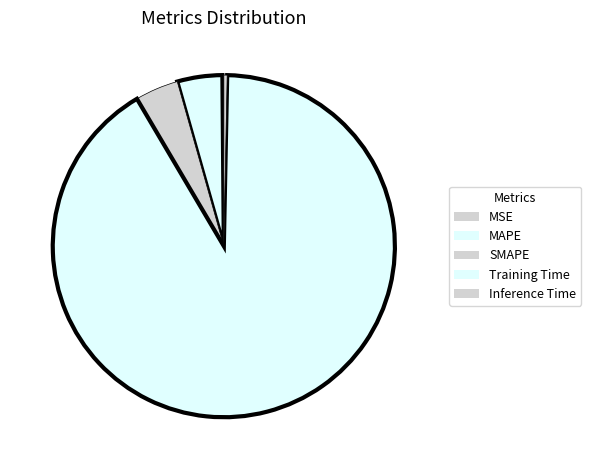

Which slice is the largest?

Training Time